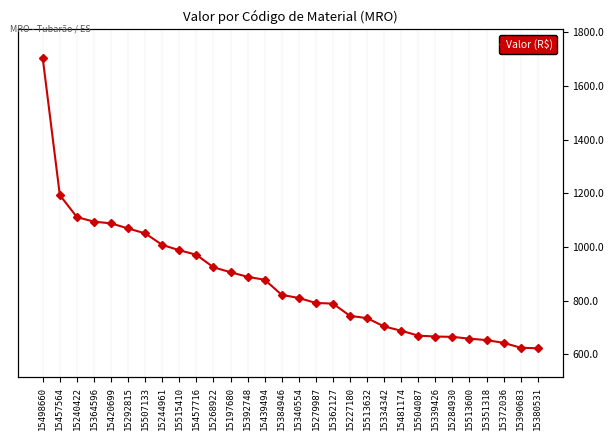

Reading left to right, transcribe all the data shown in this chart.

1703.2	1193.7	1111.5	1094.7	1088.3	1069.4	1050.9	1008.0	988.2	971.2	924.6	906.4	889.0	878.3	821.9	810.3	791.7	789.4	743.6	735.2	704.2	688.3	670.1	666.7	665.5	658.9	653.3	643.2	625.0	622.9